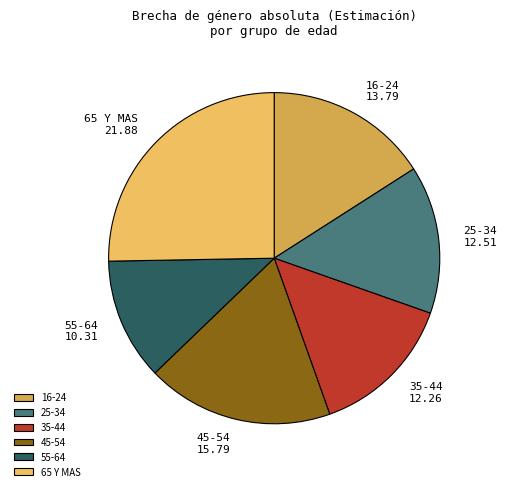

Is it true that 45-54 is 12% of the pie?

False